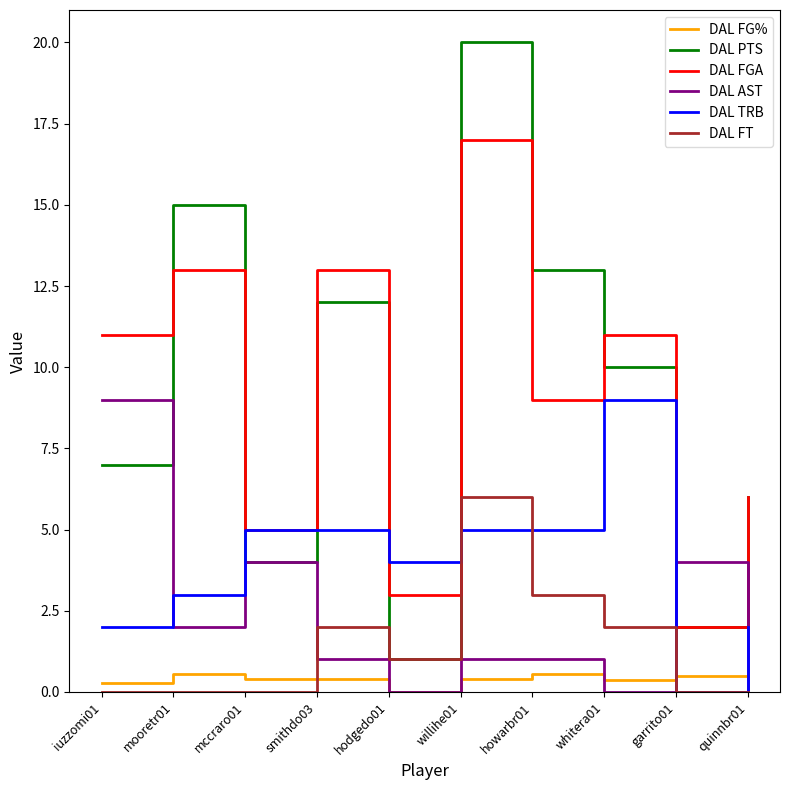

What is the total value across all series at iuzzomi01?

29.3